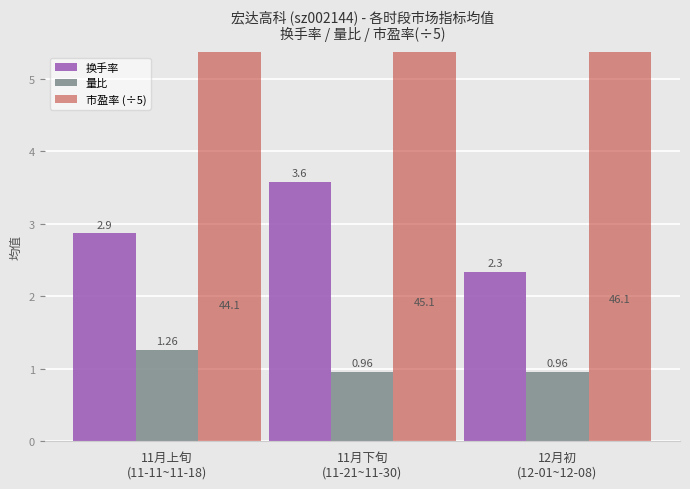

How many bars are there in total?

9